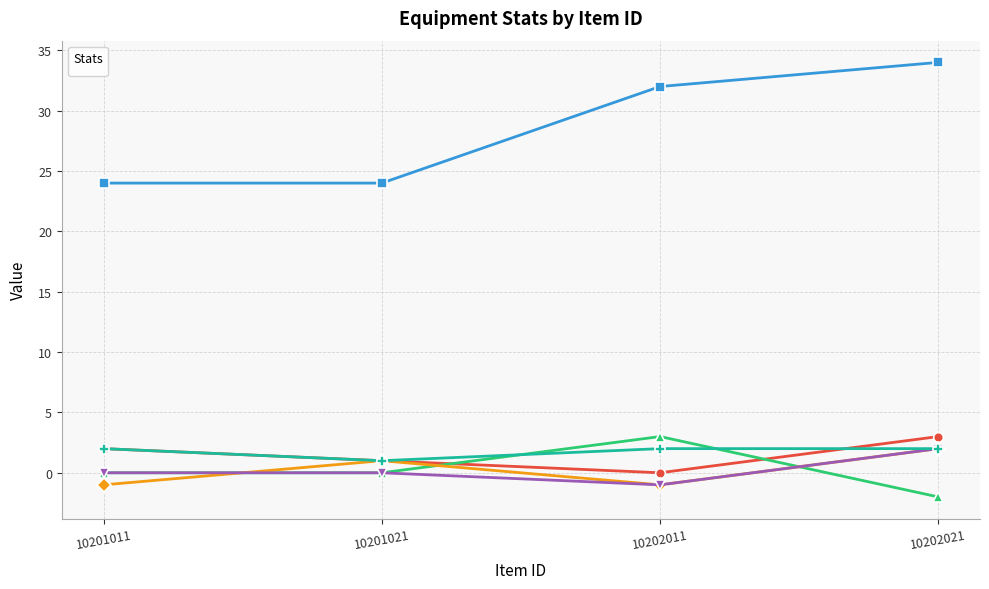

Which label corresponds to the smallest value in the chart?

10202021